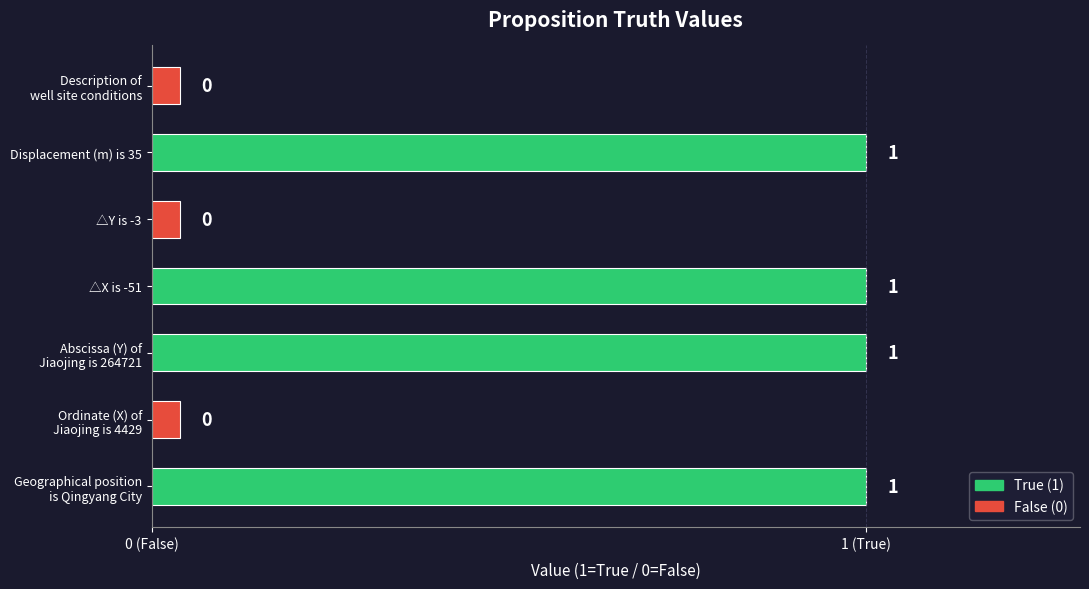

What is the sum of the values at Description of
well site conditions and Displacement (m) is 35?

1